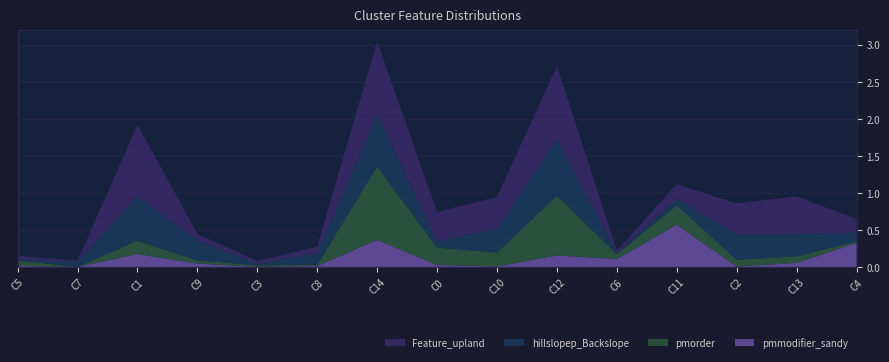

At which label does pmmodifier_sandy reach its peak?

C11